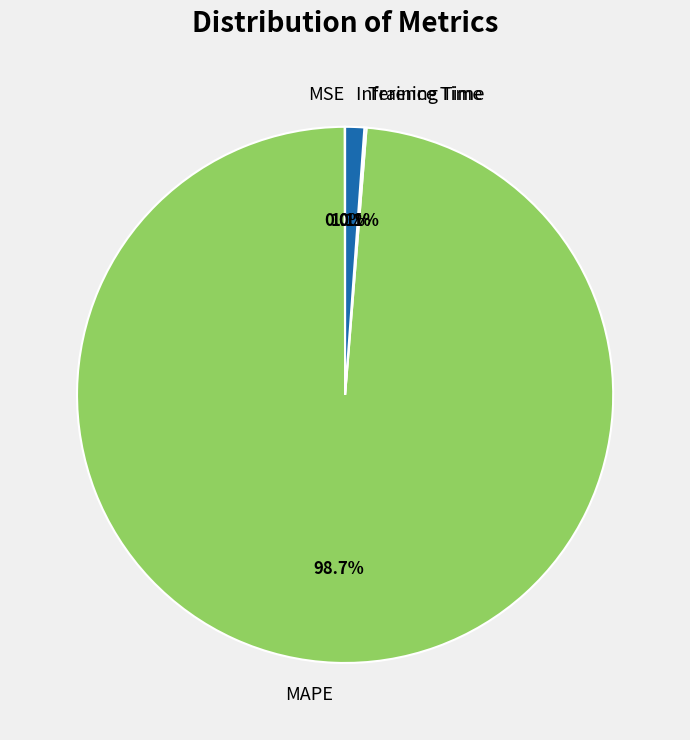

Which category accounts for the majority?

MAPE